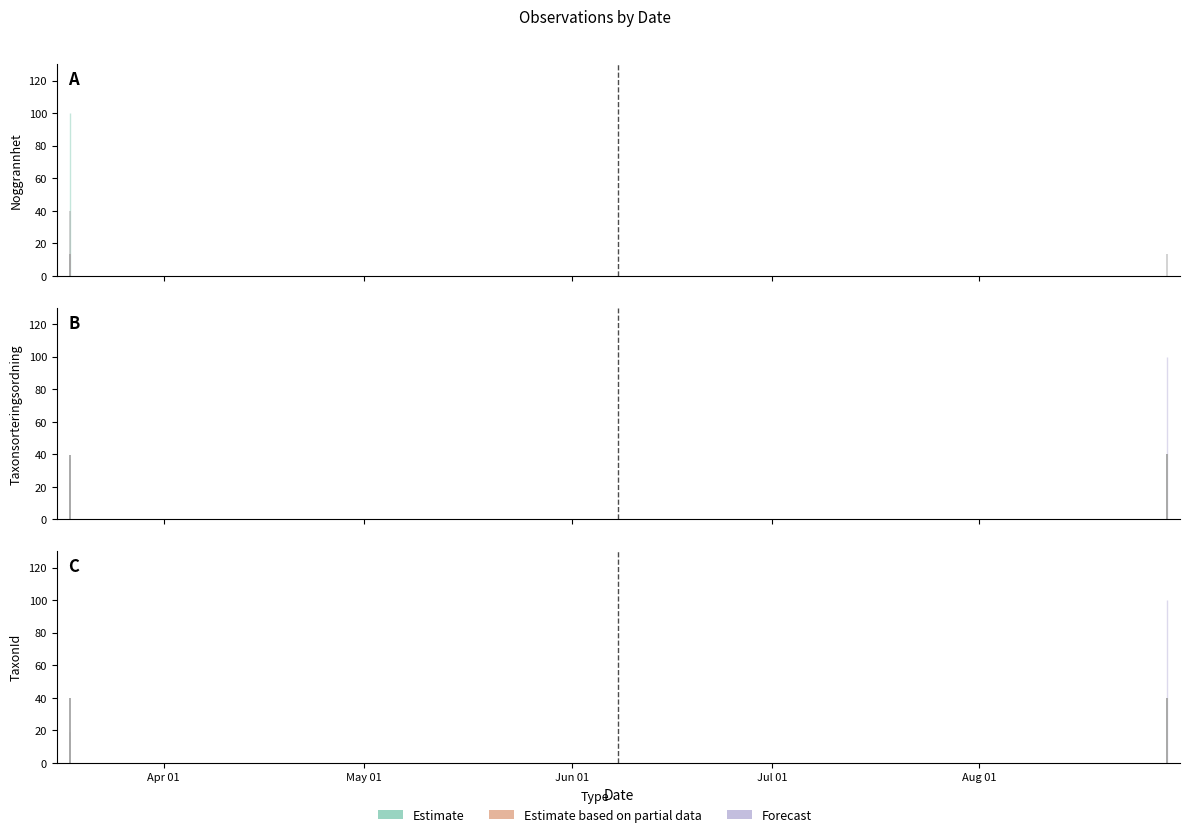

How many bars are there in total?

60